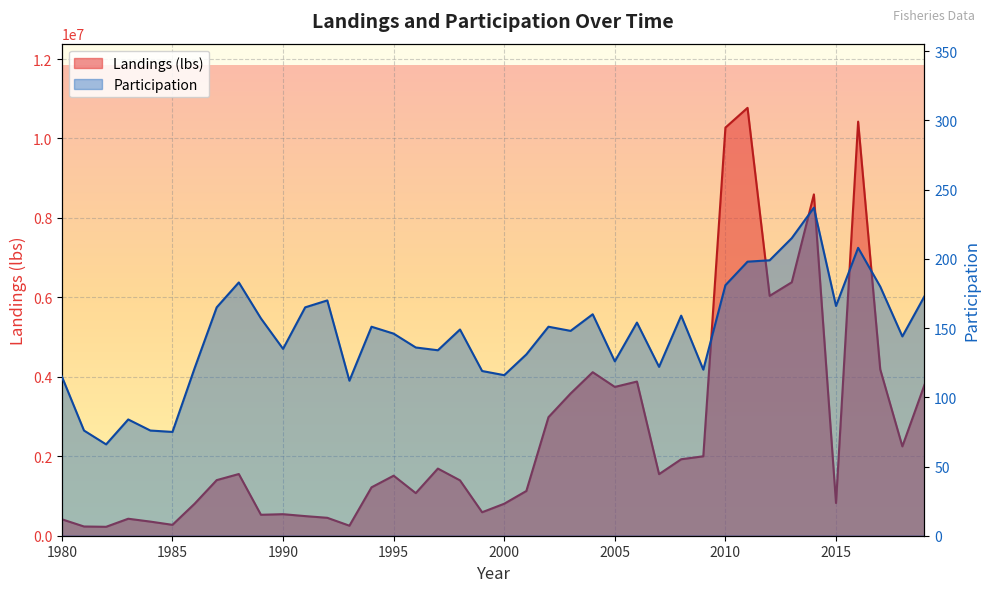

The value of Landings (lbs) at 1980 is 255915.3. True or false?

False